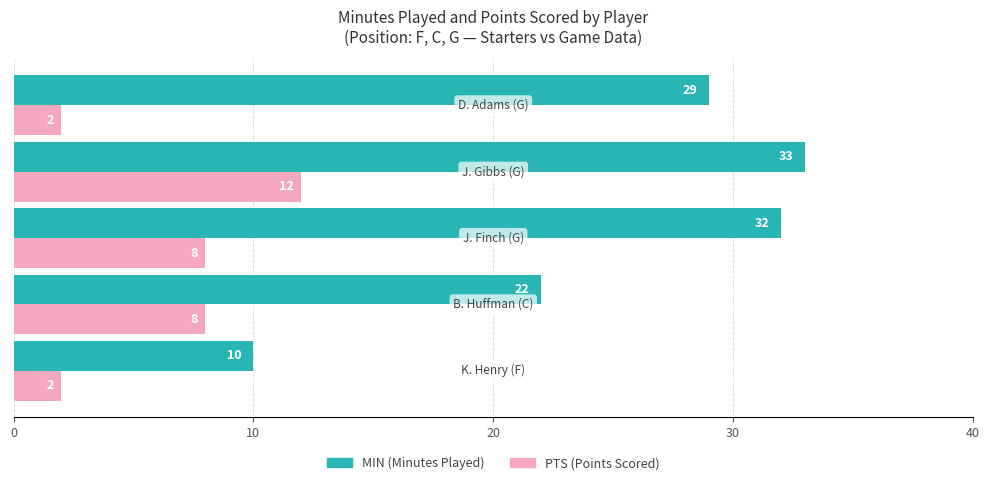

At how many categories does at least one series exceed 26?

3